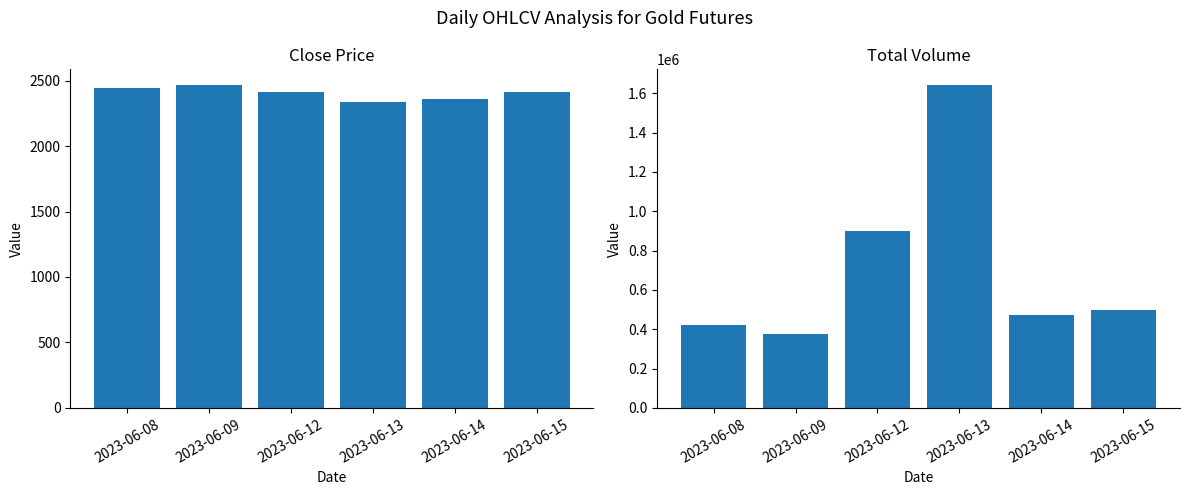

What are all the series names shown in the legend?

Close Price, Total Volume